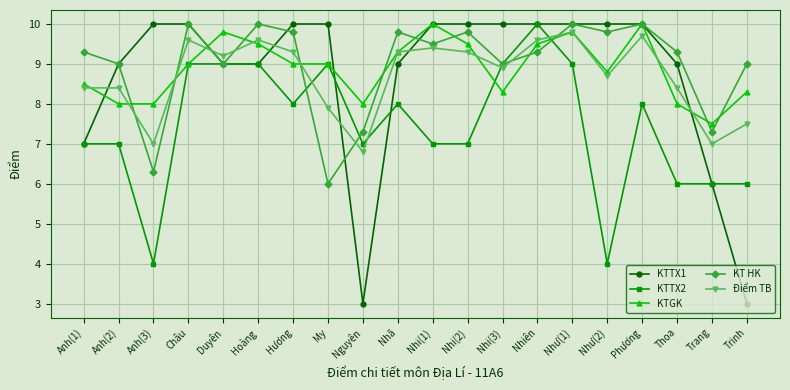

Which series has the largest range (max minus min)?

KTTX1